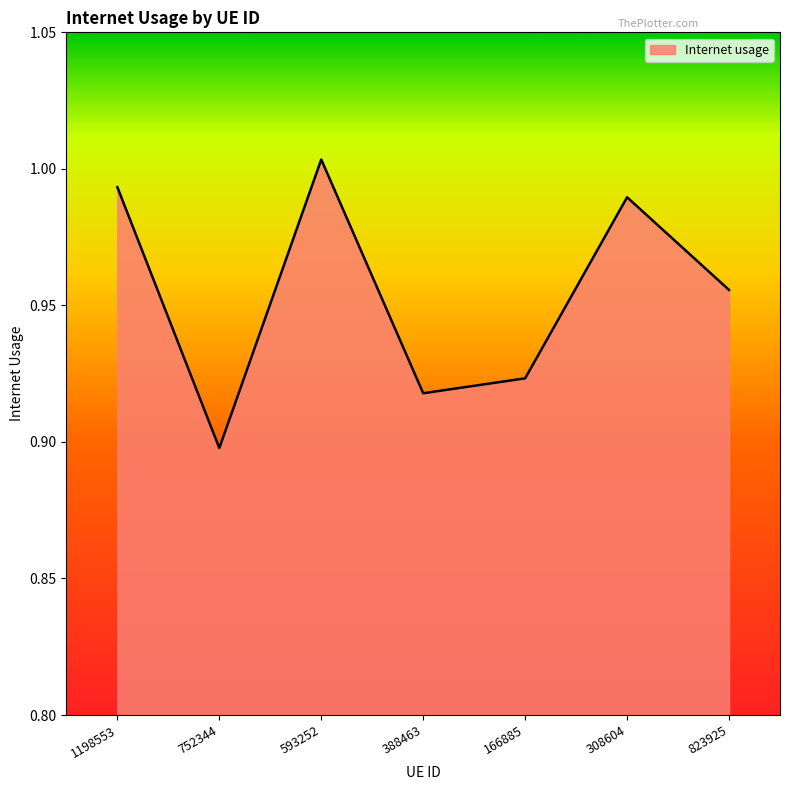

At which category does the chart reach its minimum across all series?

752344